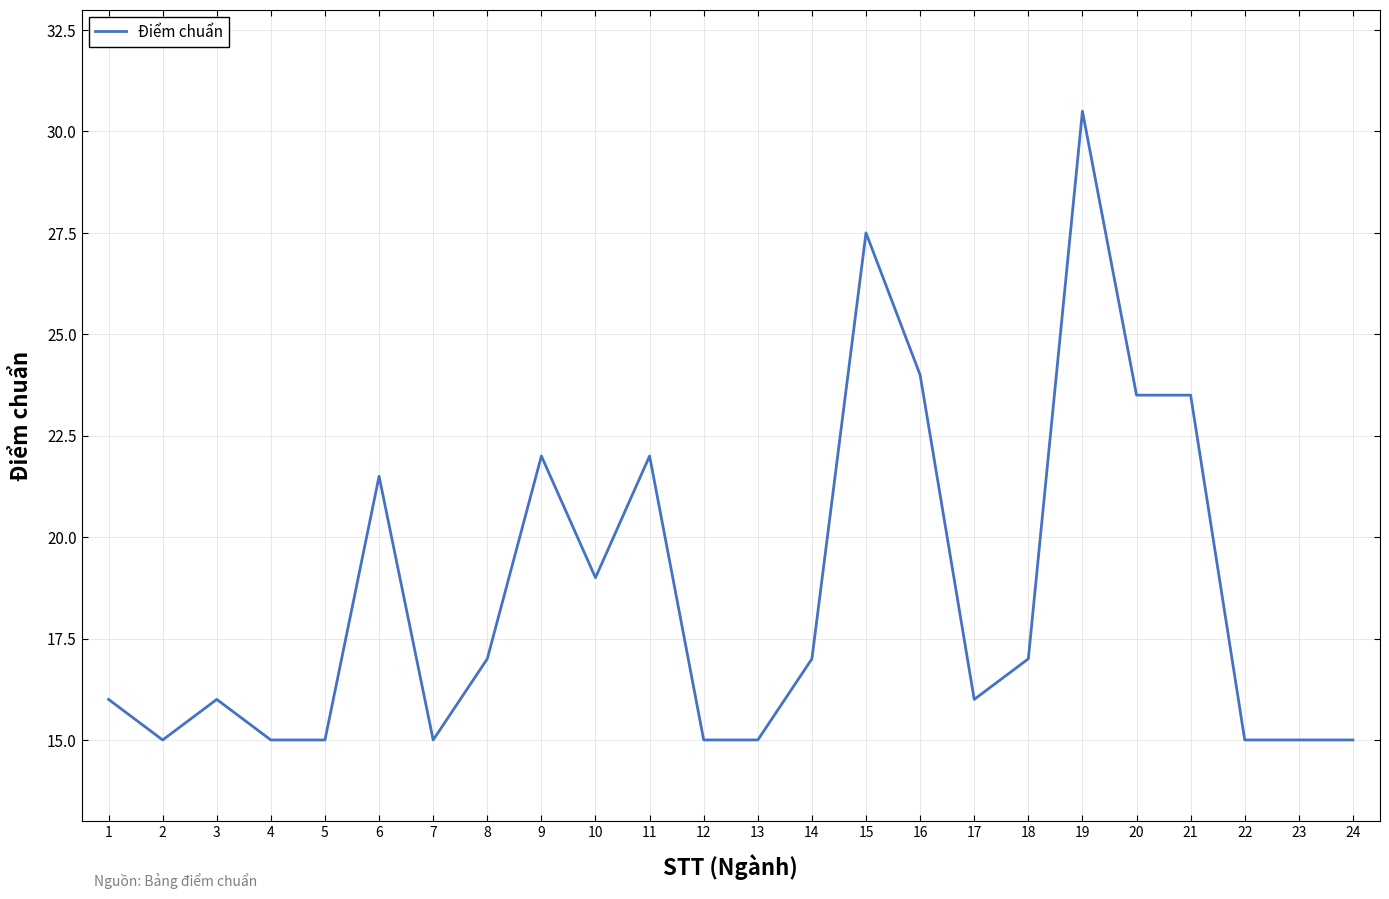

What is the change in value from 9 to 24?

-7.0